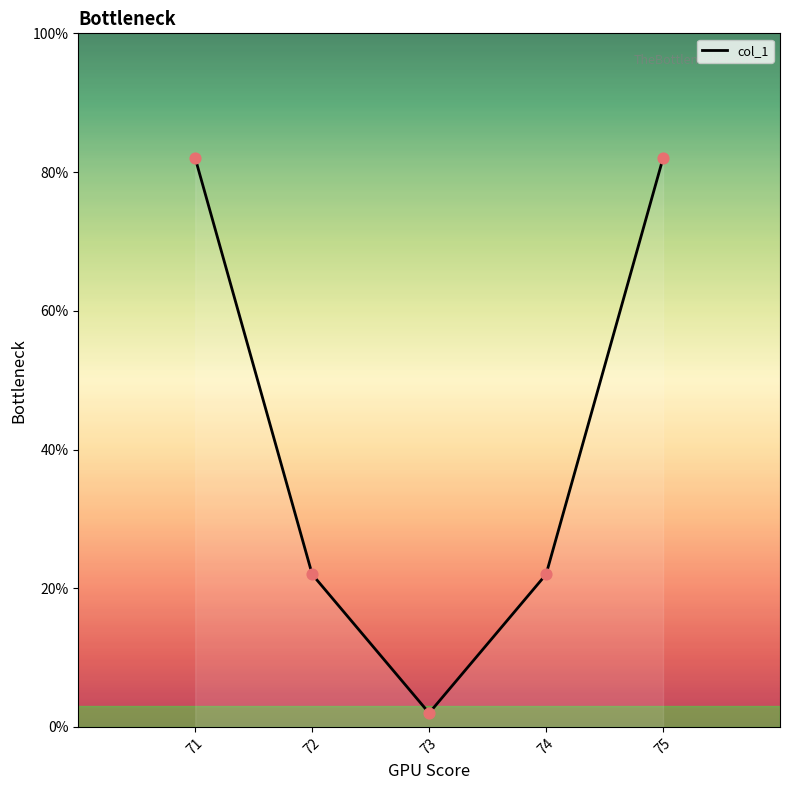

Approximately how many times larger is the value at 71 compared to 75?

1.0